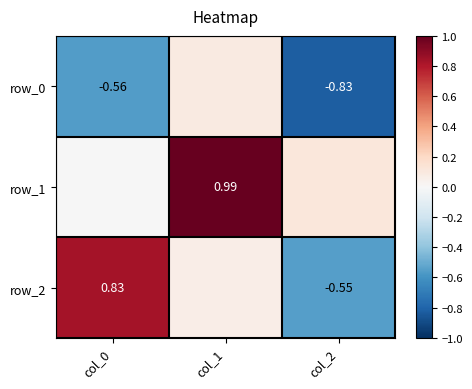

Rank the series by their maximum value, from highest to lowest.

row_1, row_2, row_0